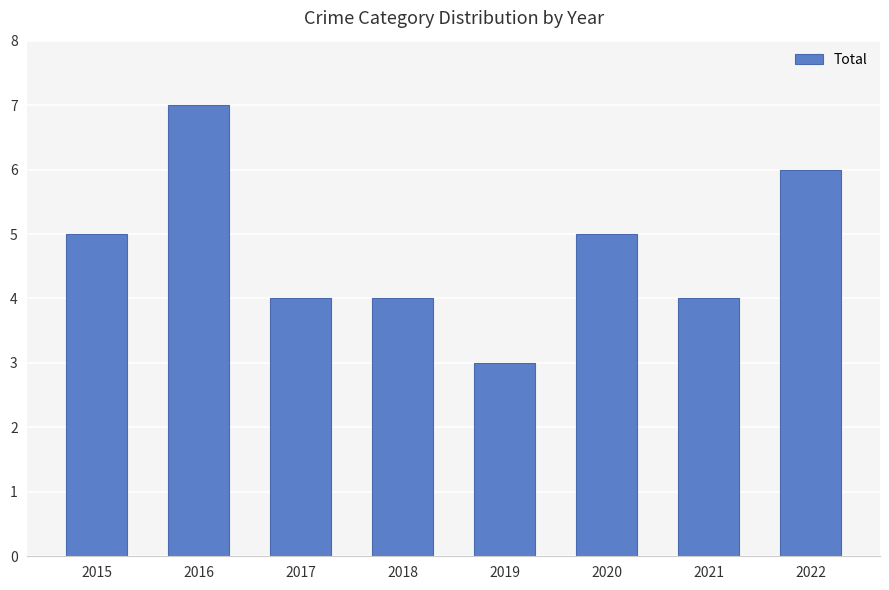

What is the average value?

5